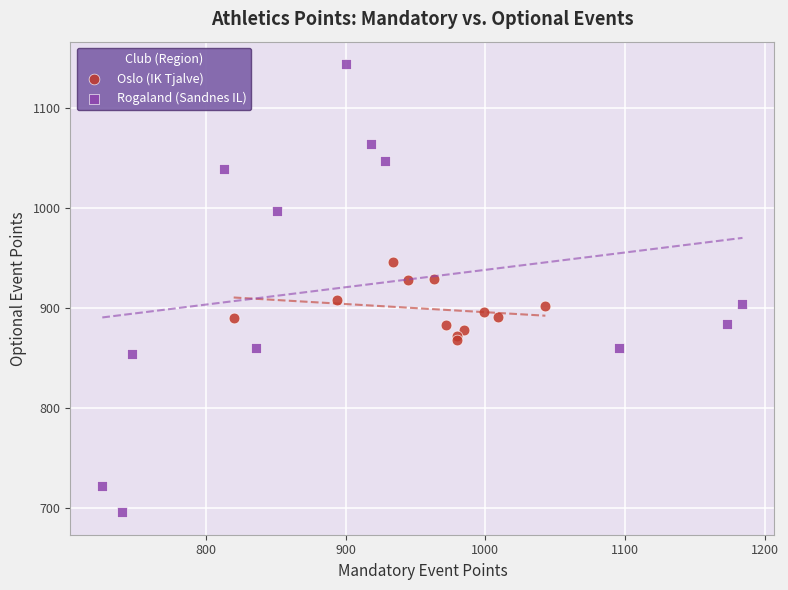

Which series has the largest Y range (max minus min)?

Rogaland (Sandnes IL)